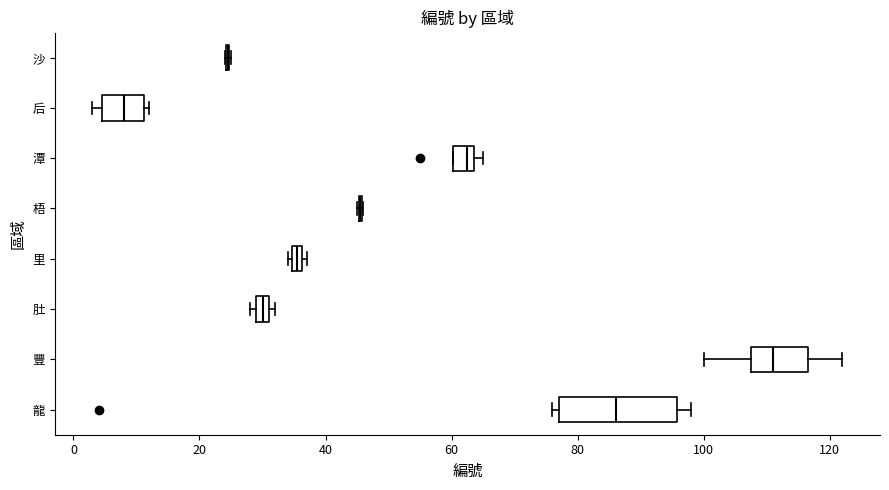

Which box is the widest, from its left edge to its right edge?

龍